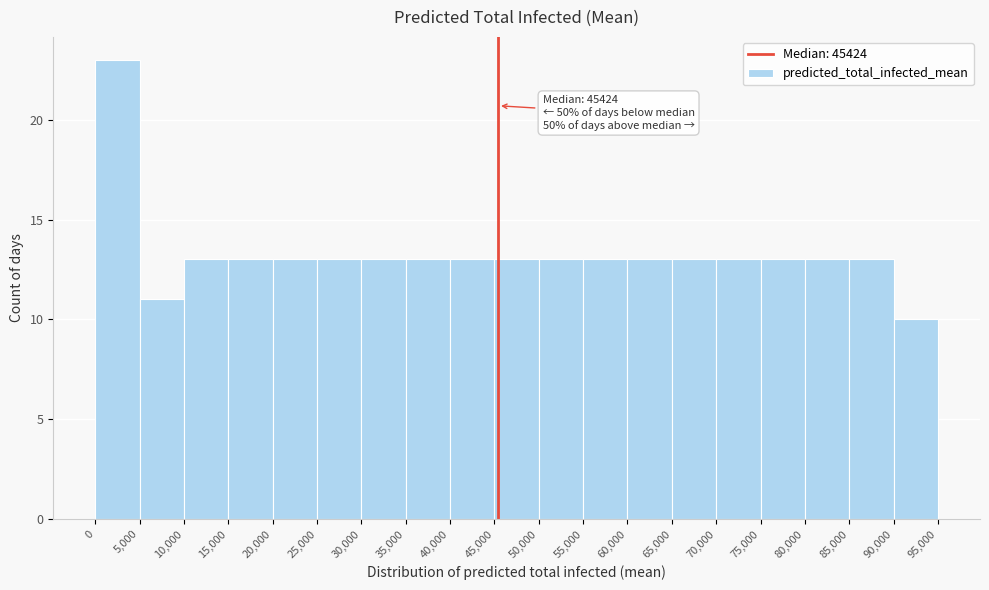

Which range on the x-axis has the tallest bar?

0 to 5,000